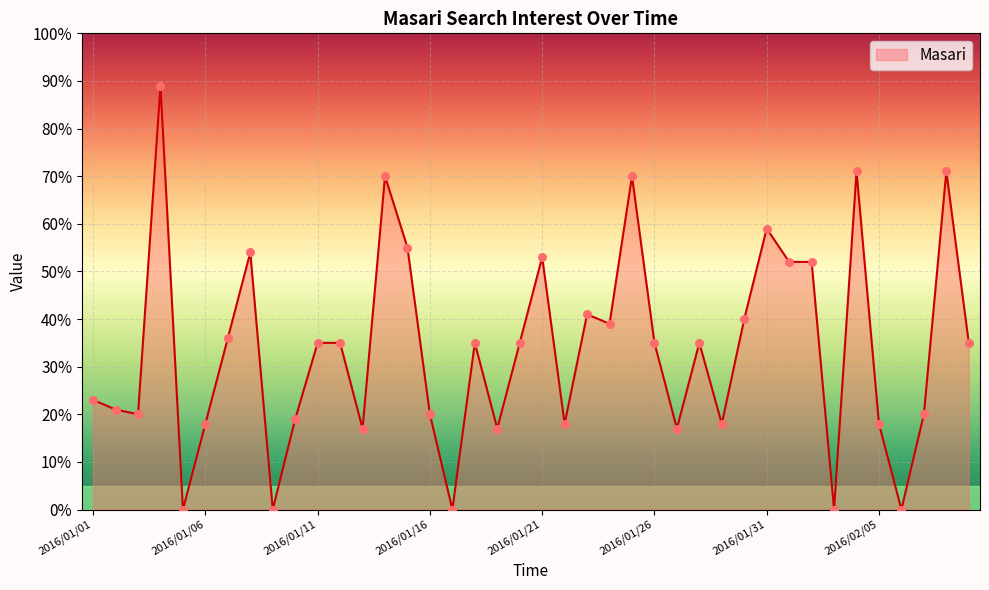

What is the greatest value displayed?

89